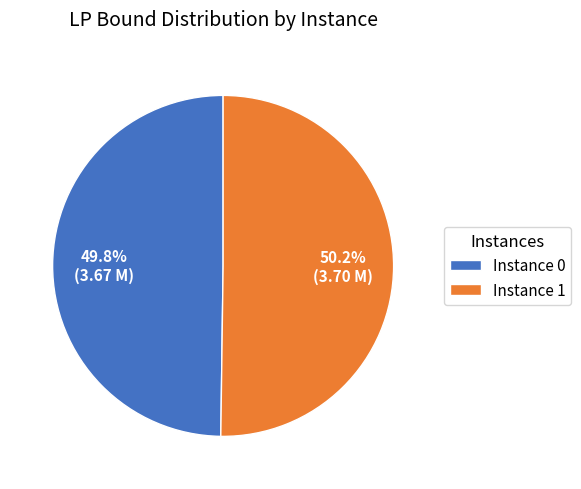

Does any single category account for the majority?

Yes